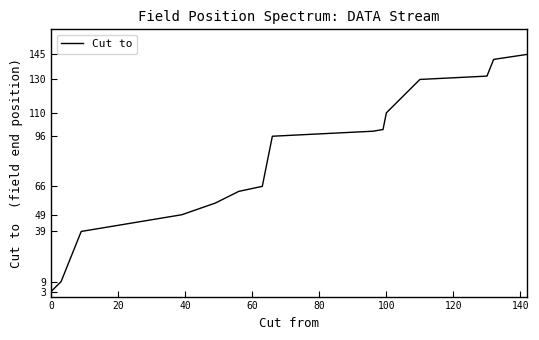

What is the maximum value shown in the chart?

145